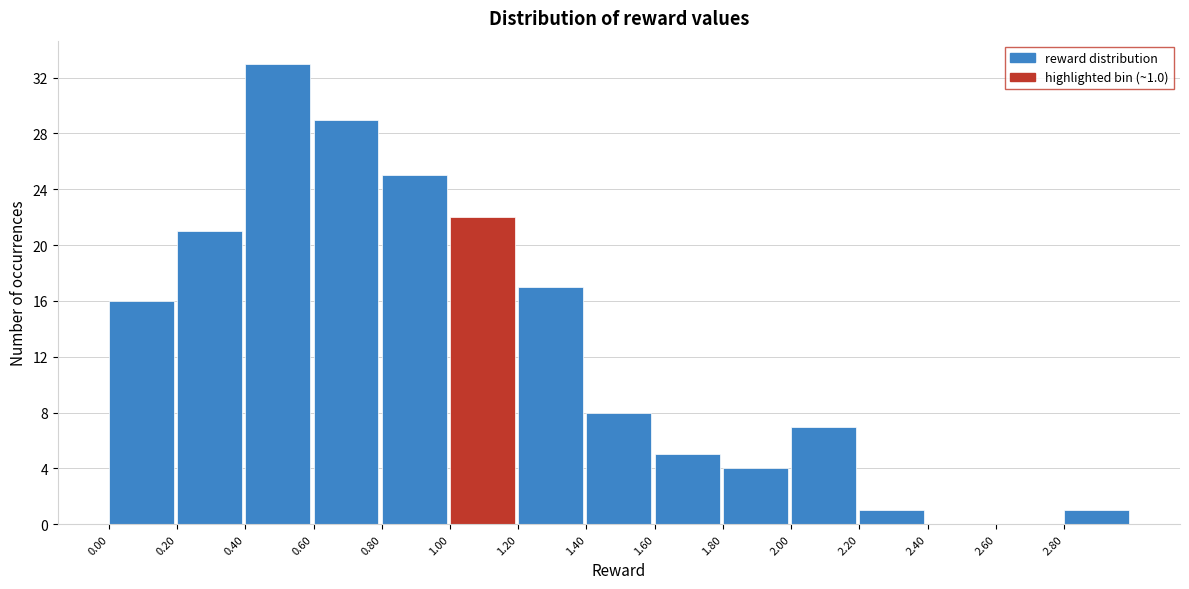

Over which range of the x-axis is the bar tallest?

0.4 to 0.6